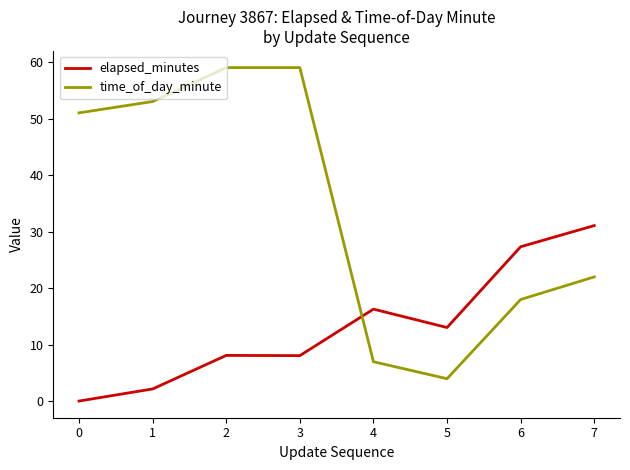

Does the chart display data point markers on the line(s)?

No